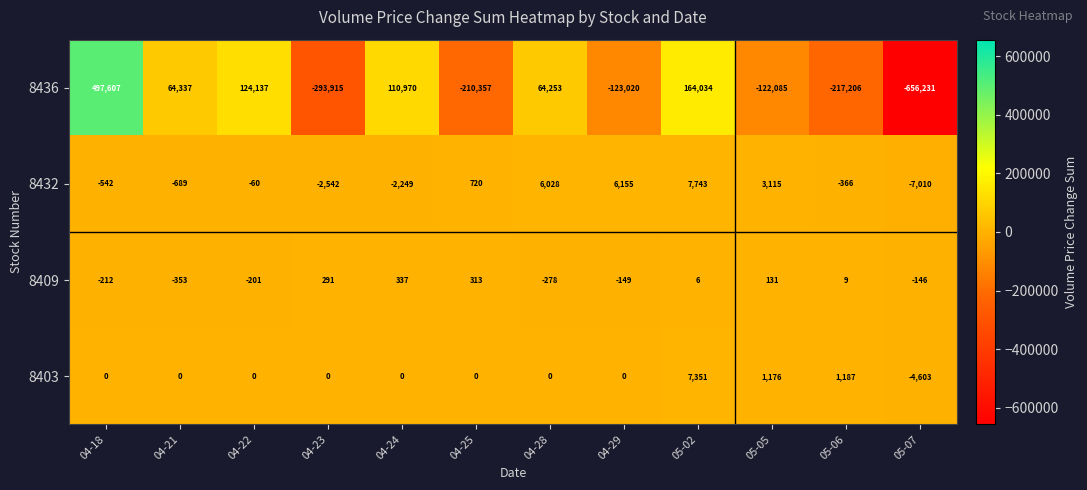

Is the value of 8403 at 05-02 greater than the value of 8432 at 04-24?

Yes